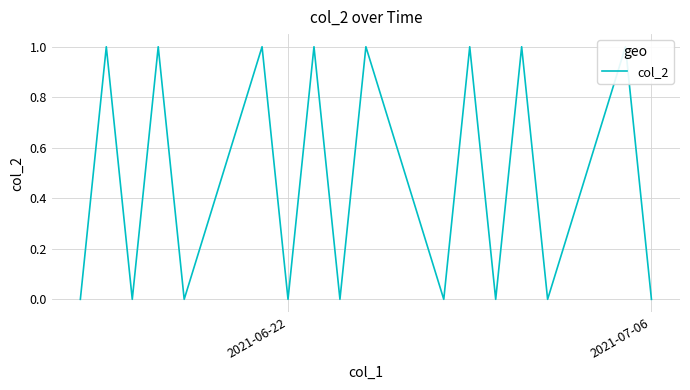

What is the difference between the maximum and minimum values?

1